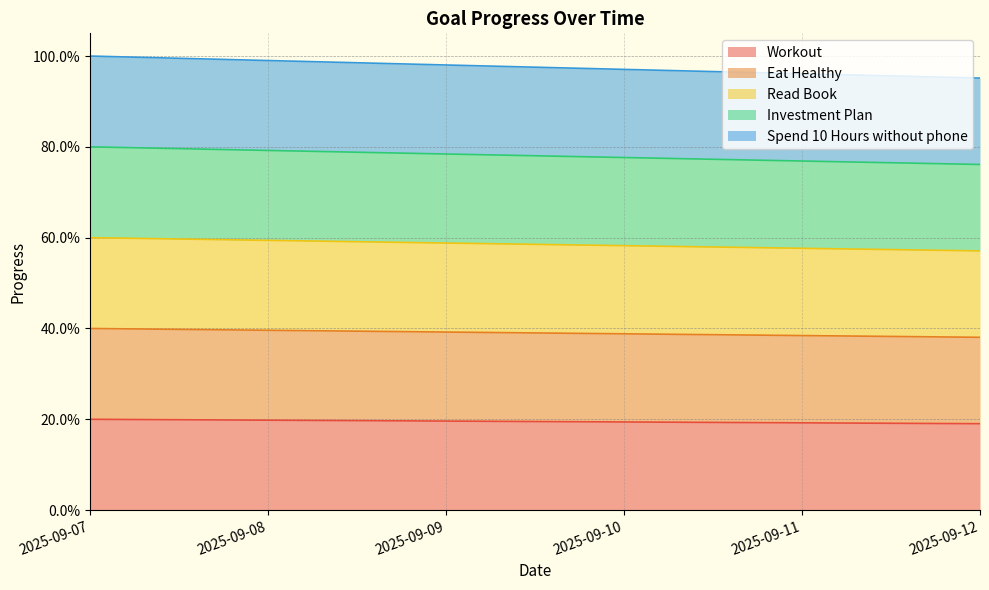

Is the value of Eat Healthy at 2025-09-11 greater than the value of Spend 10 Hours without phone at 2025-09-09?

No